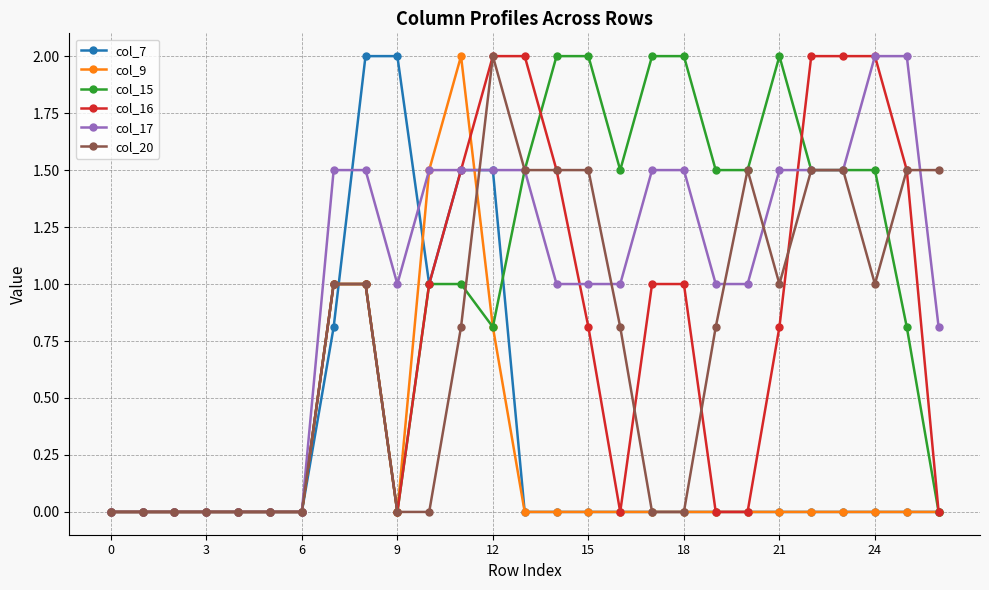

What is the sum of all col_16 values?

21.1